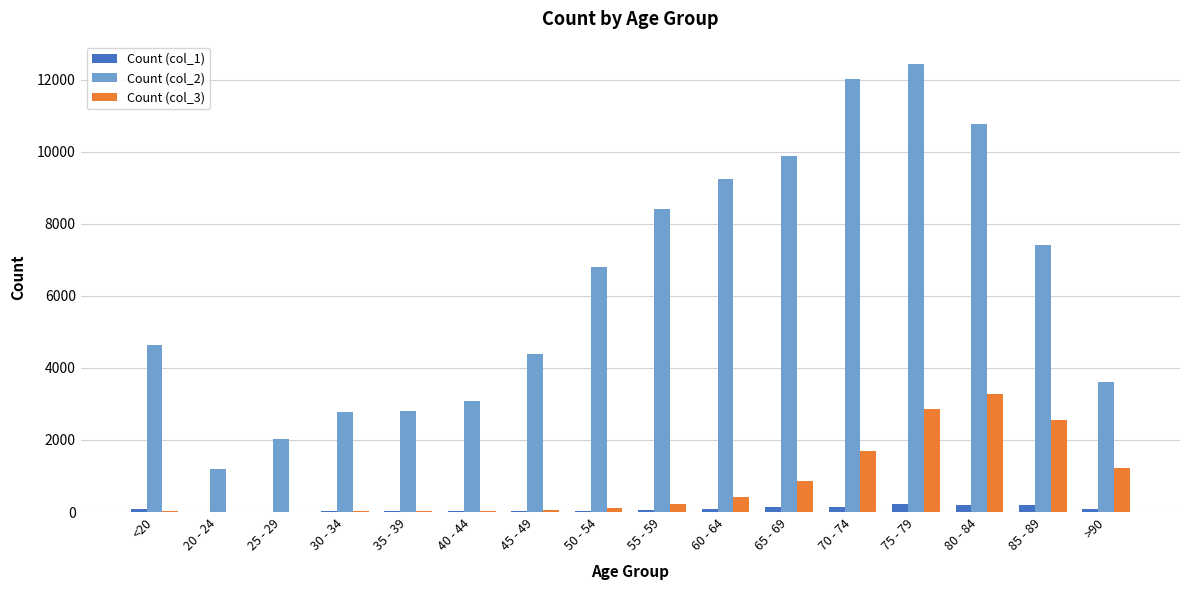

What is the spread (max minus min) of values at 20 - 24?

1187